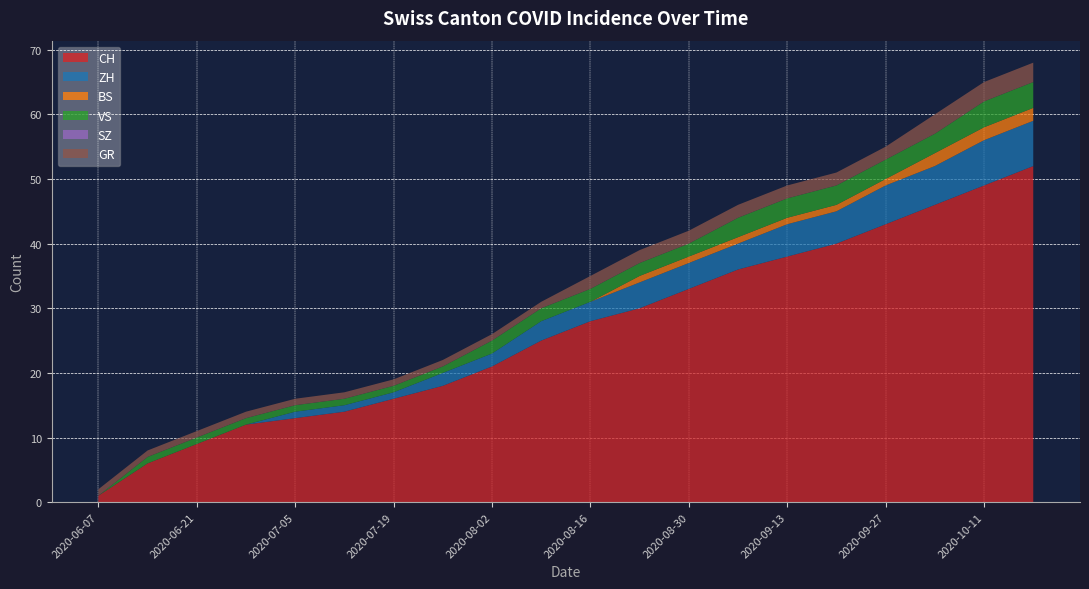

Reading right to left, extract all data points from this chart.

CH: 52	49	46	43	40	38	36	33	30	28	25	21	18	16	14	13	12	9	6	1
ZH: 7	7	6	6	5	5	4	4	4	3	3	2	2	1	1	1	0	0	0	0
BS: 2	2	2	1	1	1	1	1	1	0	0	0	0	0	0	0	0	0	0	0
VS: 4	4	3	3	3	3	3	2	2	2	2	2	1	1	1	1	1	1	1	0
SZ: 0	0	0	0	0	0	0	0	0	0	0	0	0	0	0	0	0	0	0	0
GR: 3	3	3	2	2	2	2	2	2	2	1	1	1	1	1	1	1	1	1	1